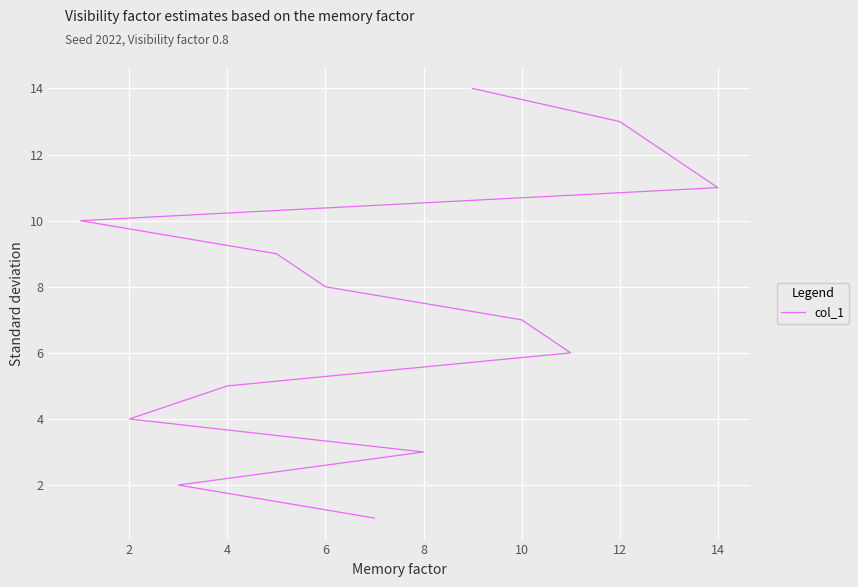

What is the value of the 3rd point from the left?

3